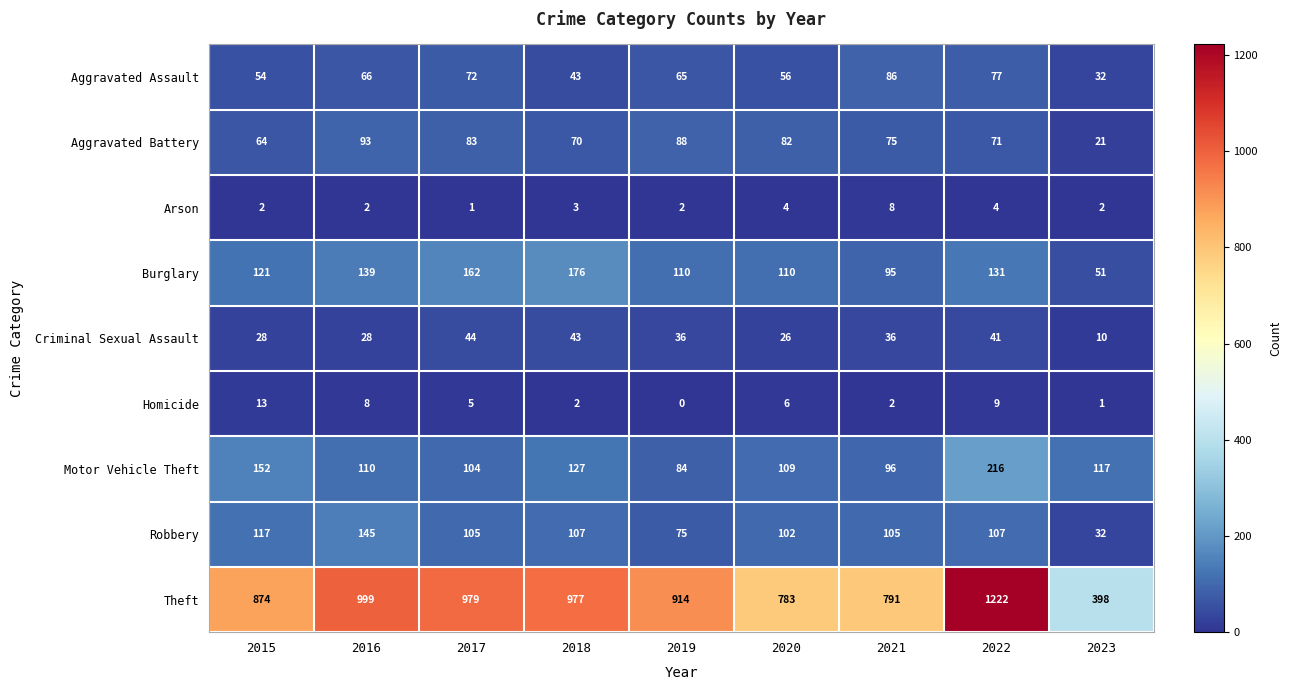

What is the spread (max minus min) of values at 2022?

1218